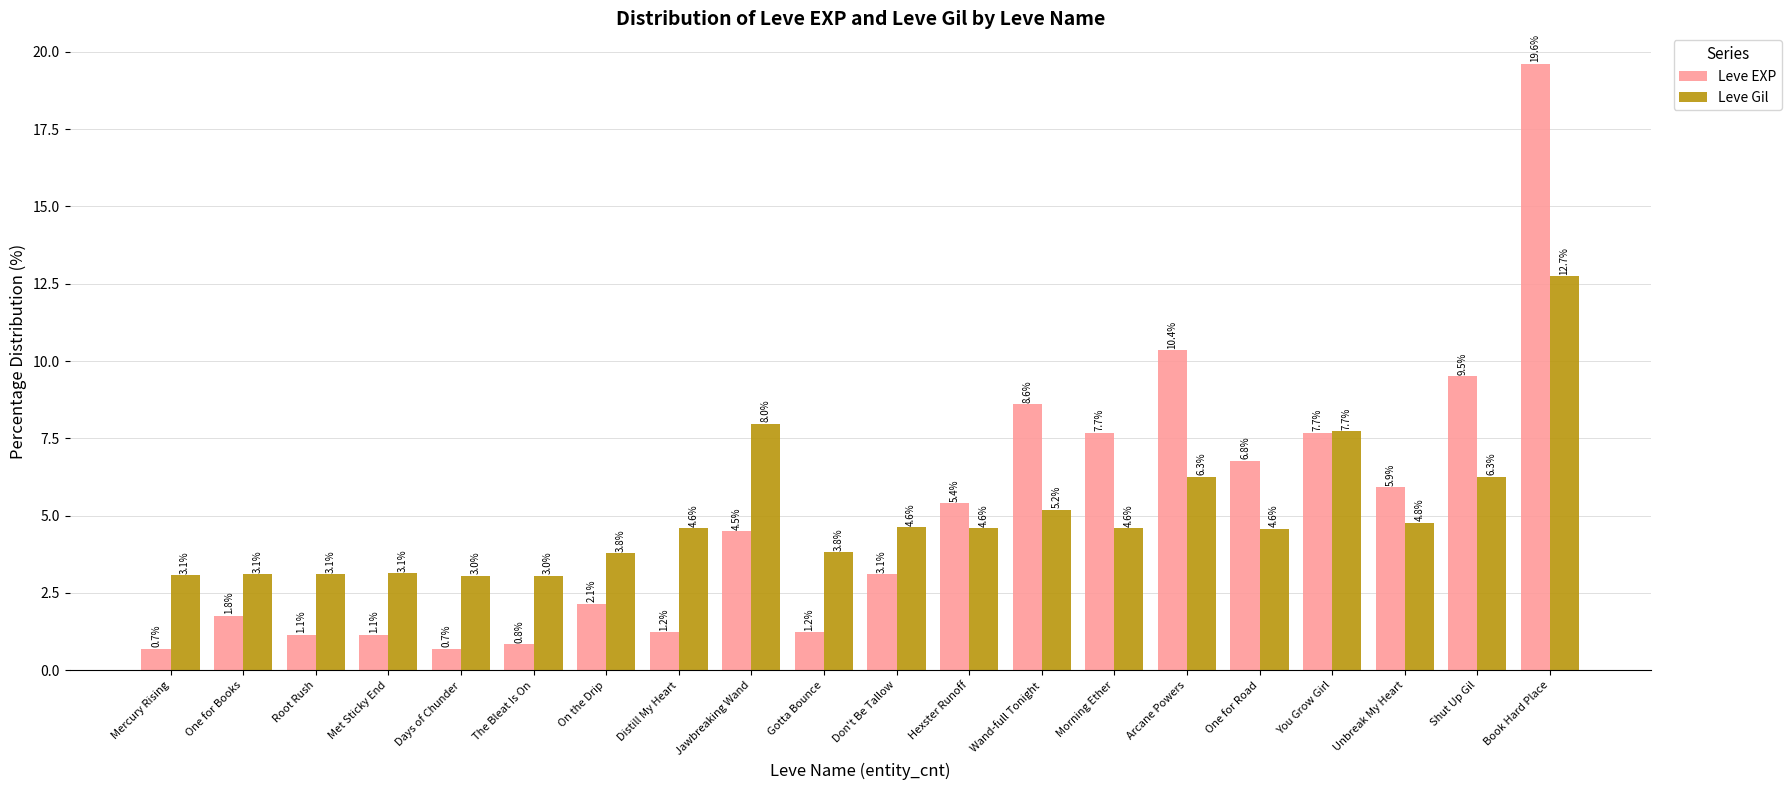

Is it true that Leve Gil equals 4.9 at On the Drip?

False